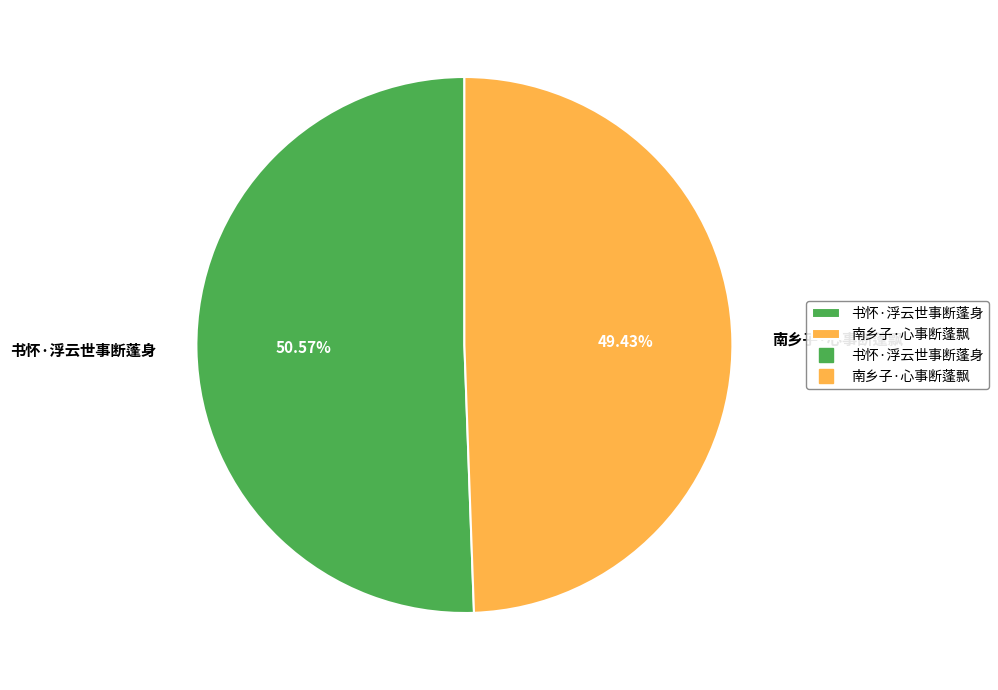

Combined, what portion of the pie is 书怀·浮云世事断蓬身 and 南乡子·心事断蓬飘?

100.0%